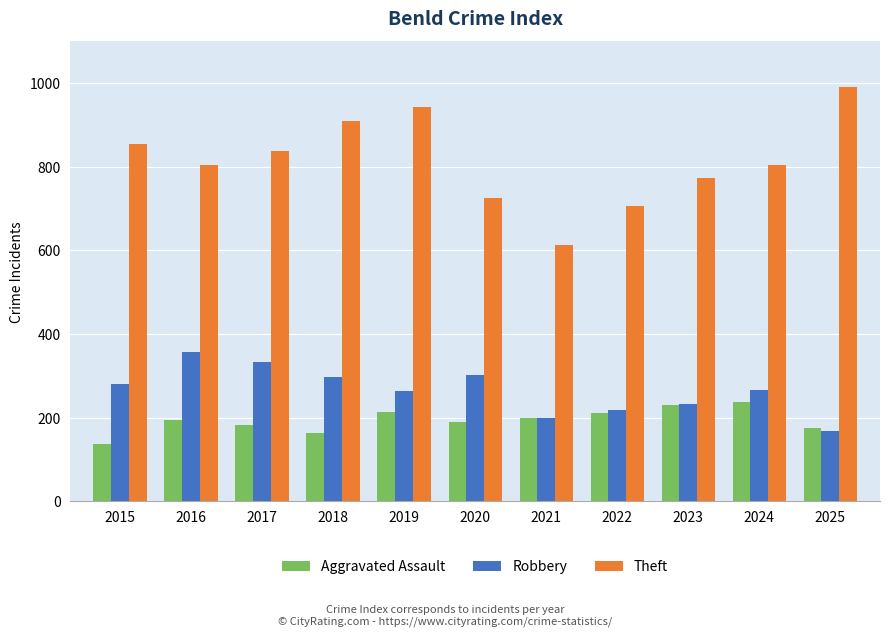

Which label corresponds to the smallest value in the chart?

2015